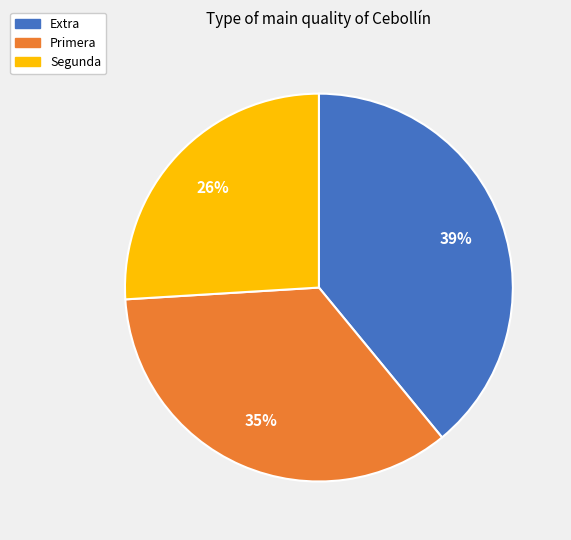

Which category has the biggest portion of the pie?

Extra